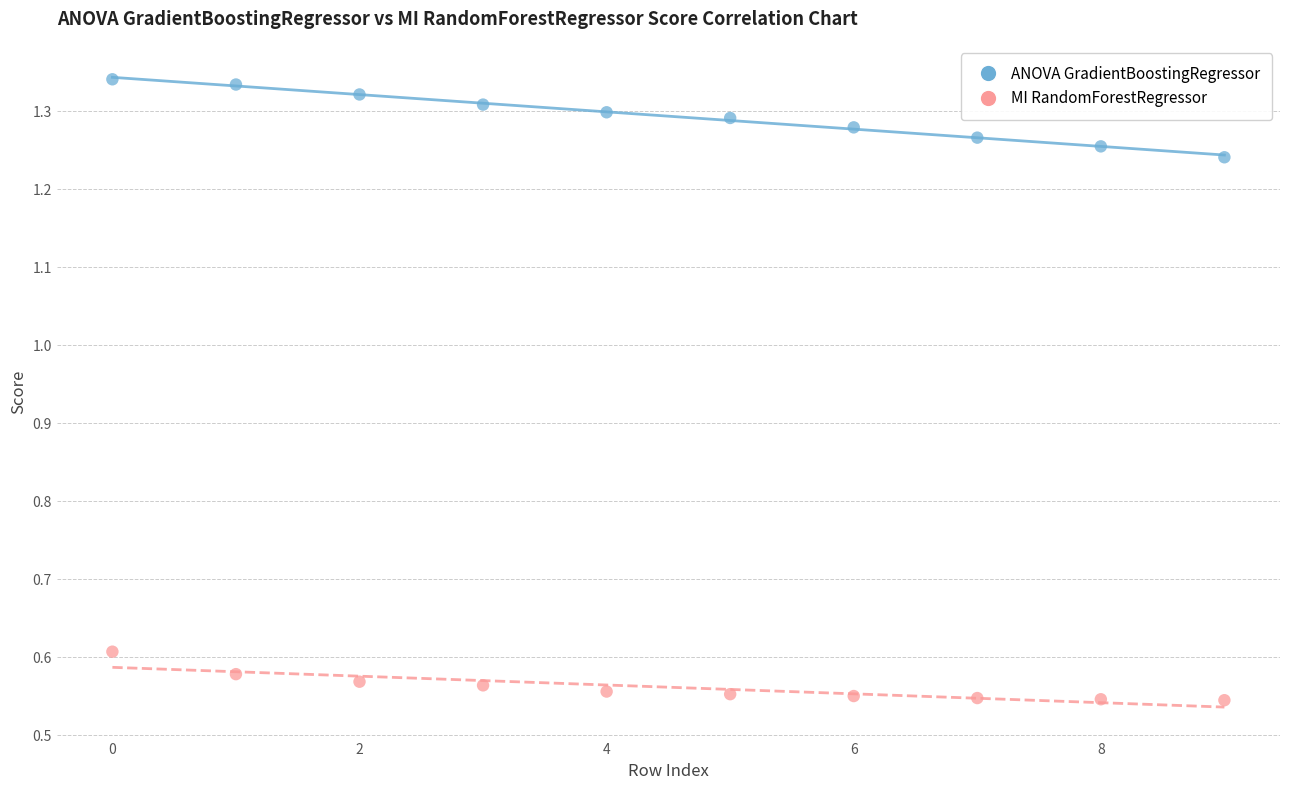

Across all data points, what is the range of Y values (max minus min)?

0.8